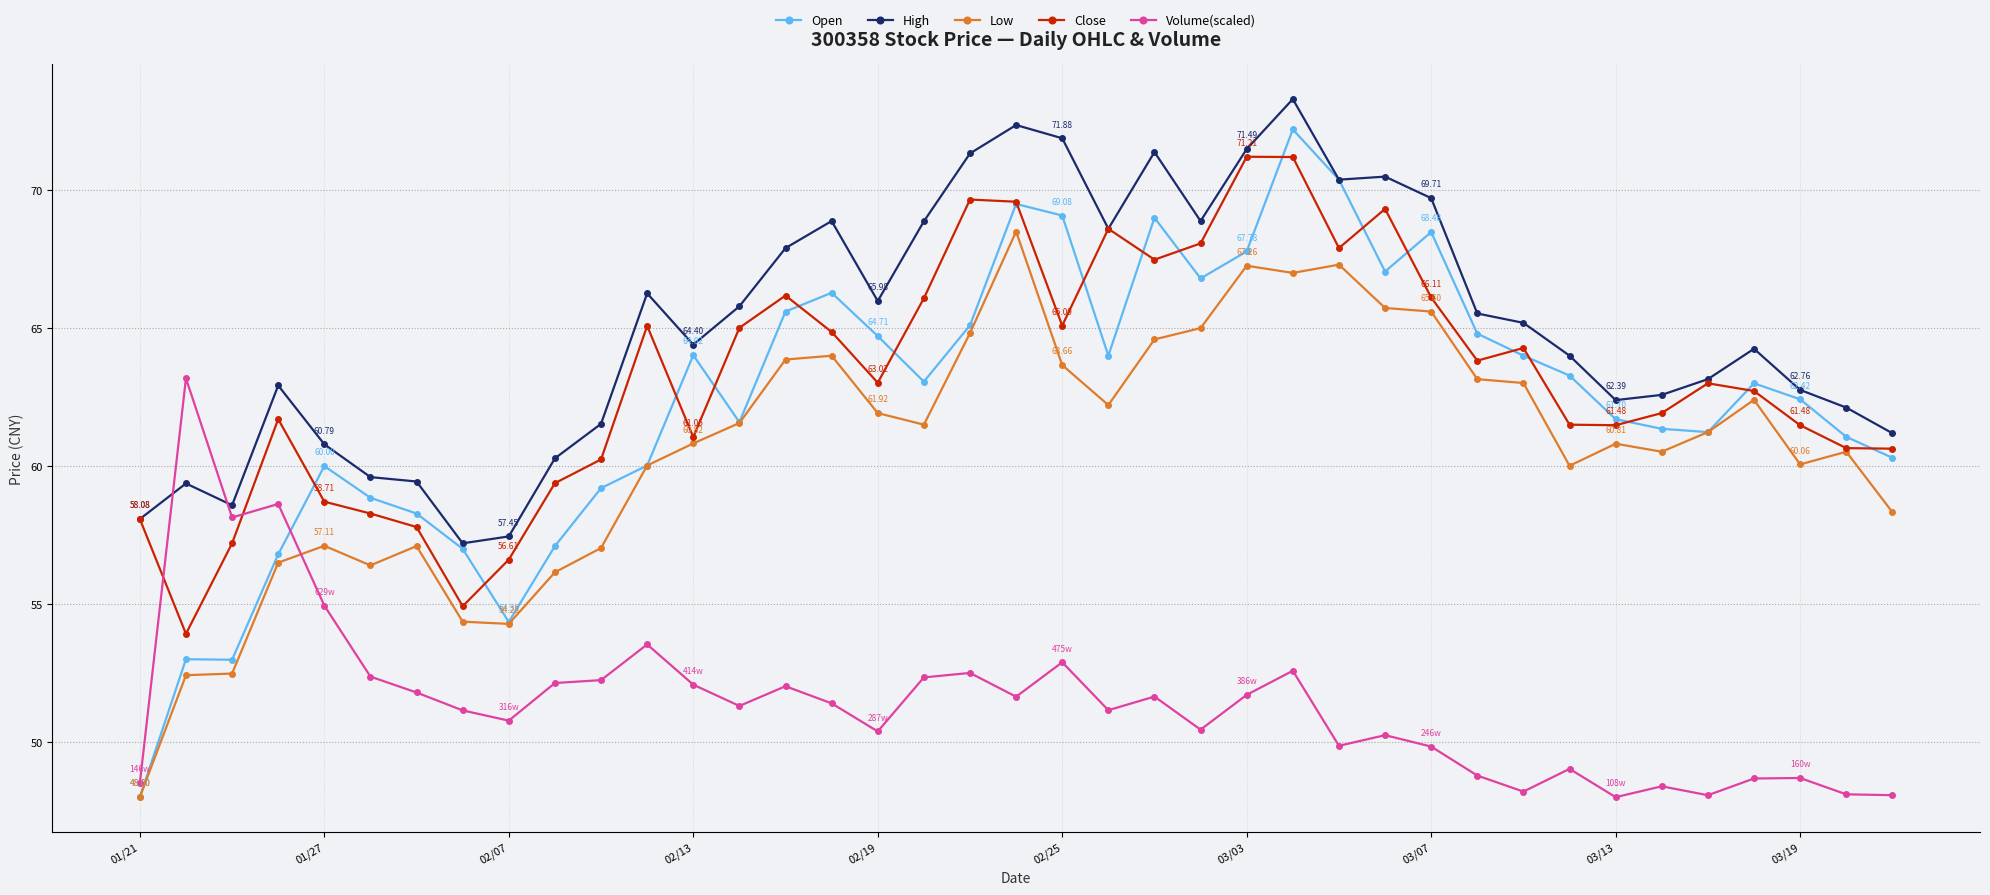

Count the number of categories in the chart.

39